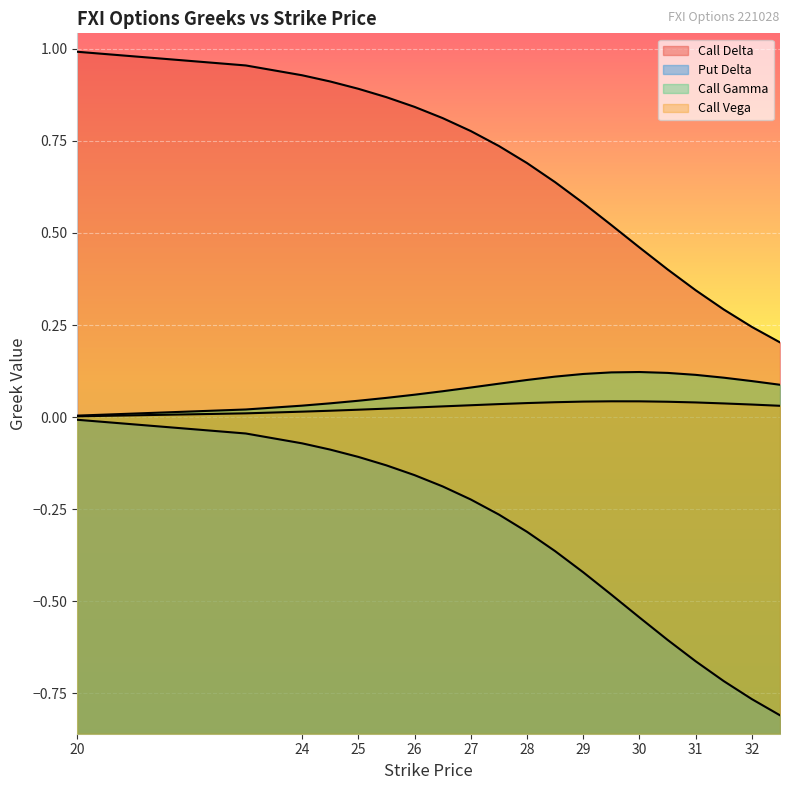

Rank the categories by Call Gamma value from highest to lowest.

30, 29.5, 30.5, 29, 31, 28.5, 31.5, 28, 32, 27.5, 32.5, 27, 26.5, 26, 25.5, 25, 24.5, 24, 23, 20